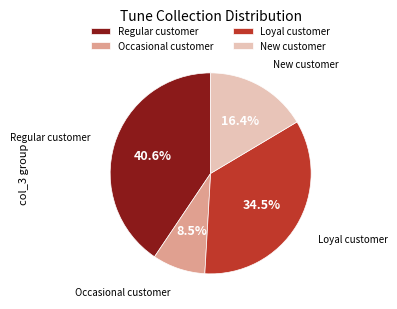

Is there any slice that represents more than half of the pie?

No